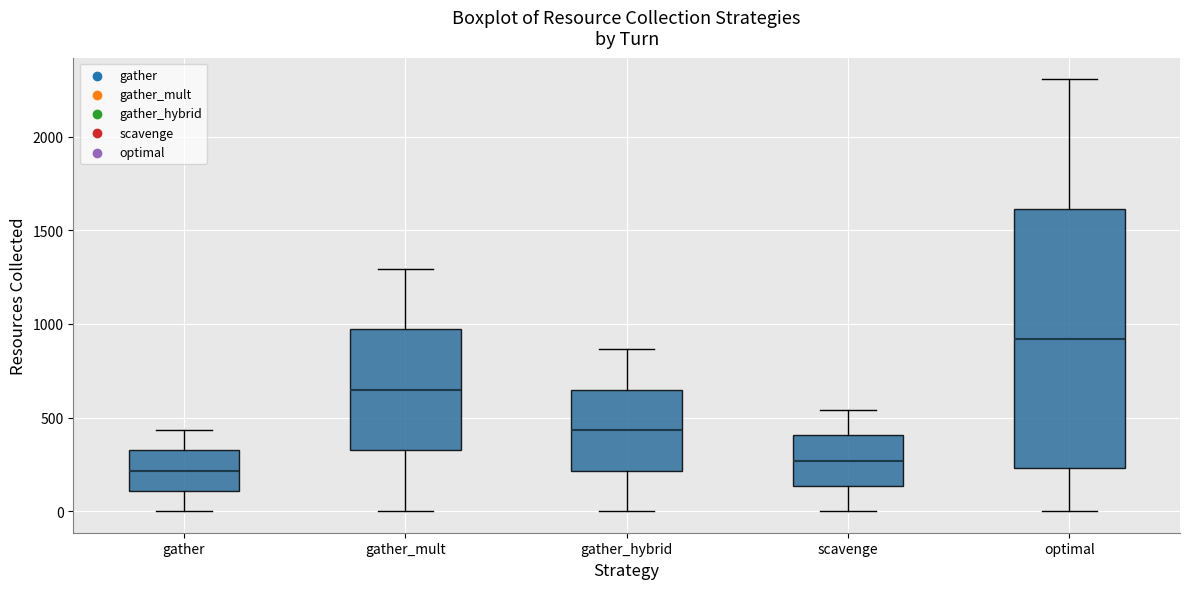

Which box has the highest median line?

optimal